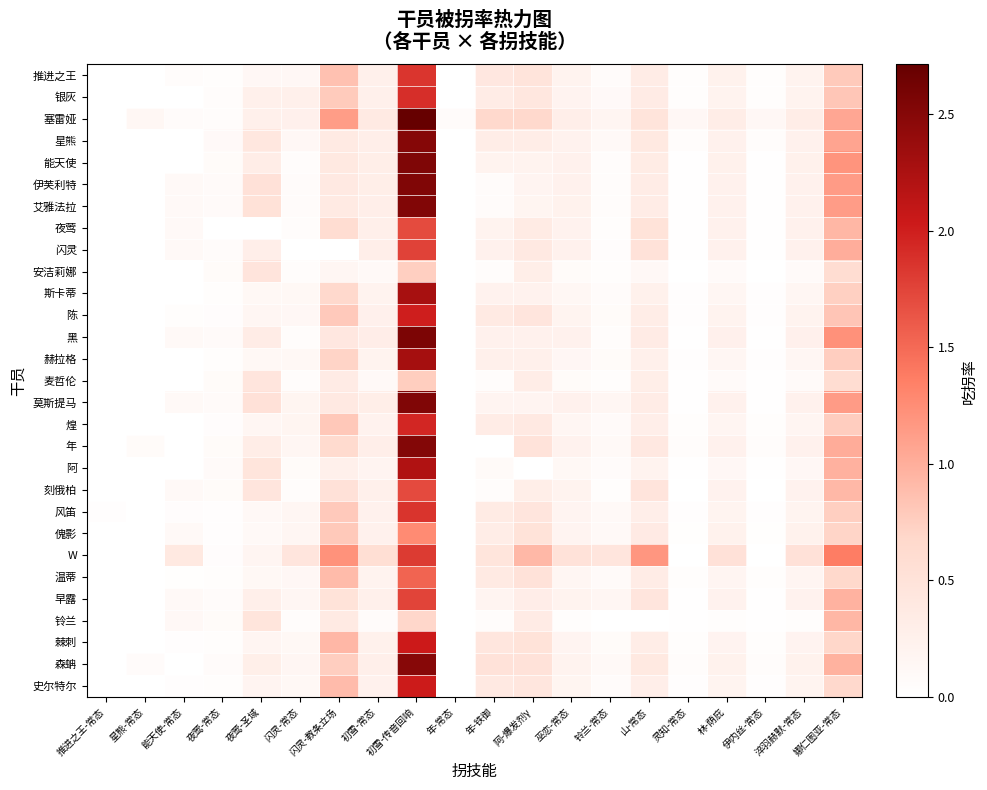

At how many categories does at least one series exceed 1?

4